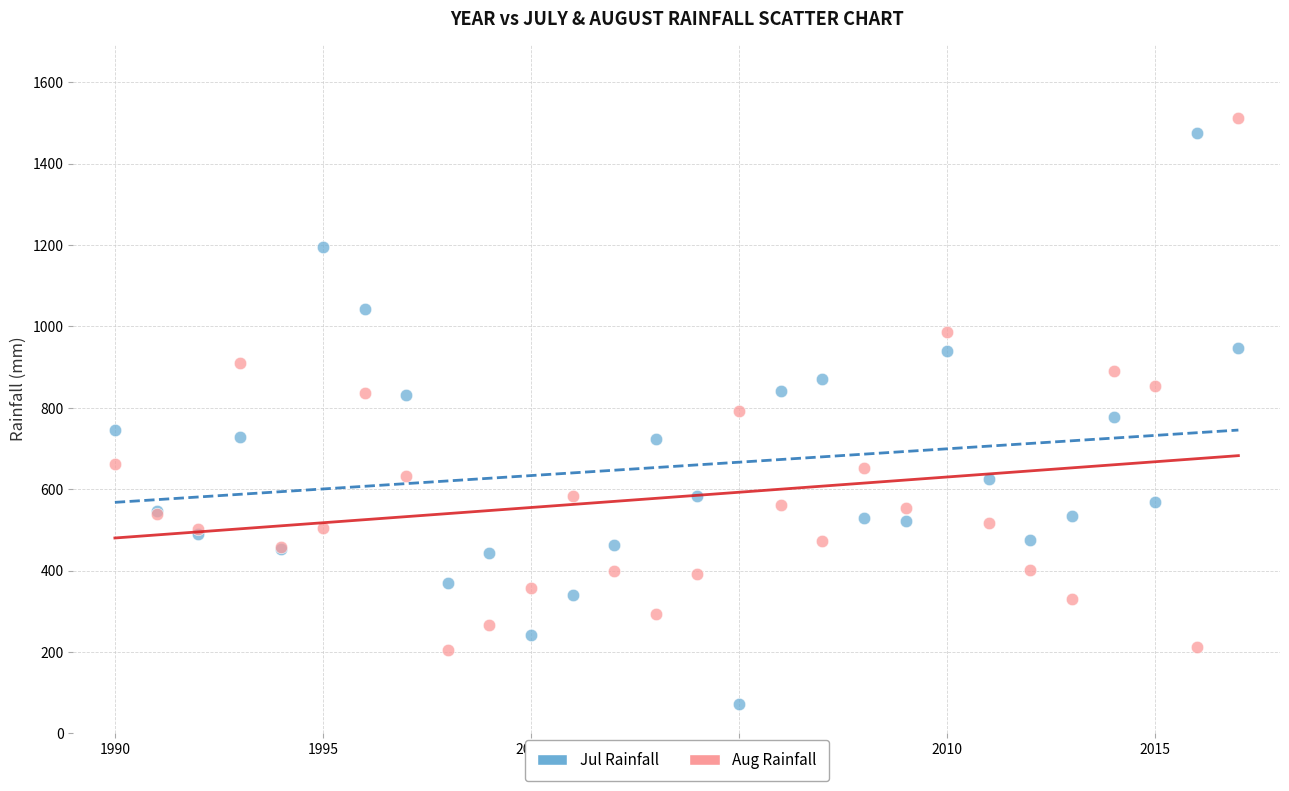

Which series reaches the maximum Y coordinate?

Aug Rainfall